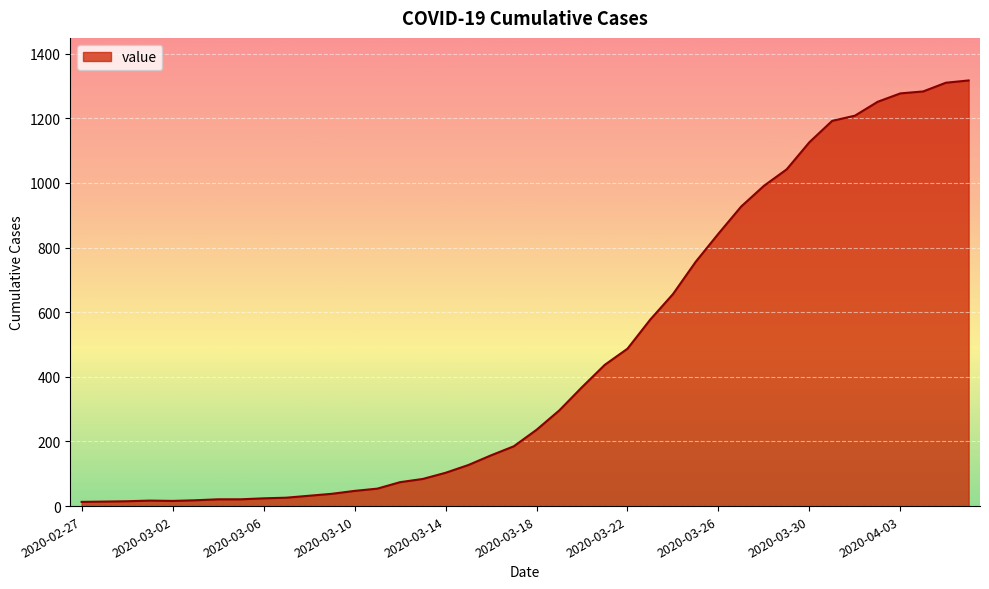

What is the maximum value shown in the chart?

1317